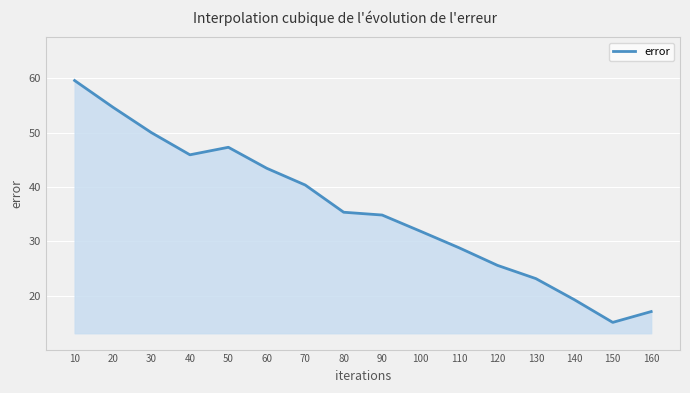

What is the difference between the maximum and minimum values?

44.5